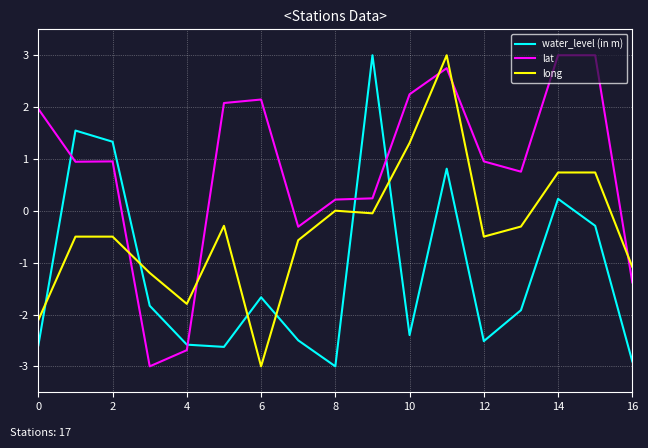

What is the maximum value for long?

3.0